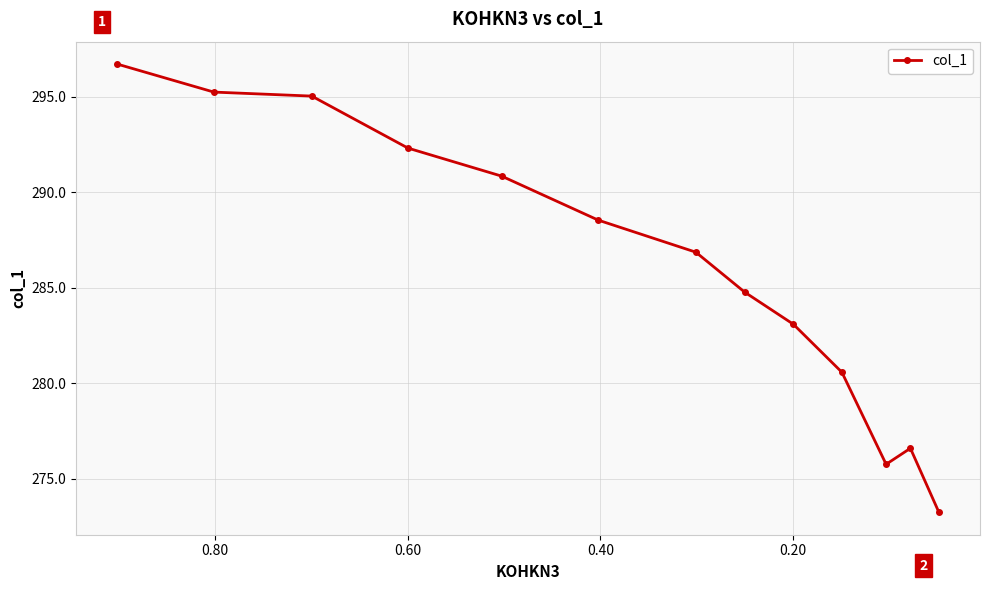

Reading right to left, extract all data points from this chart.

273.2	276.6	275.8	280.6	283.1	284.8	286.9	288.5	290.8	292.3	295.0	295.2	296.7